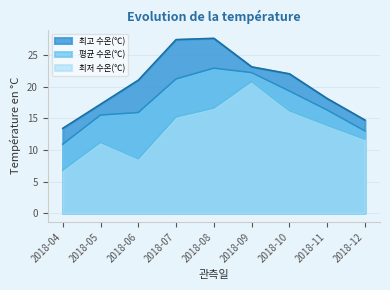

What is the total value across all series at 2018-05?

43.9